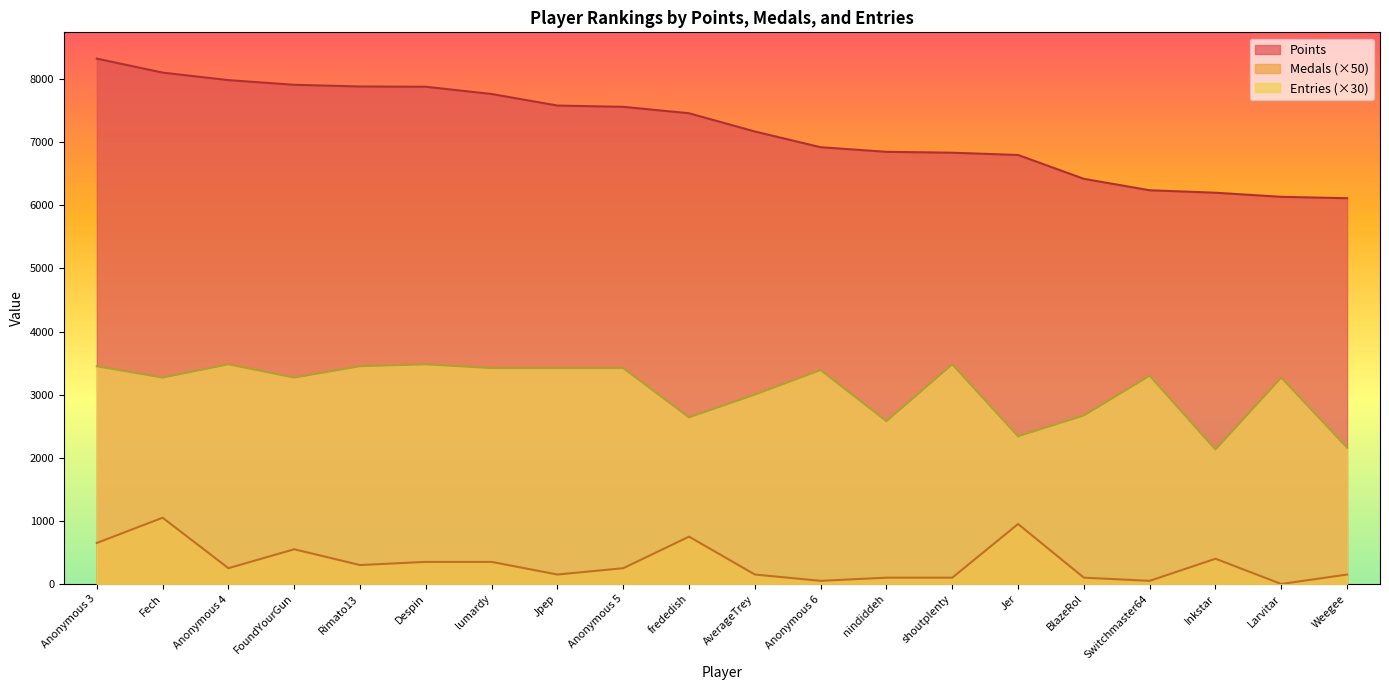

What value does the Medals series have at Jpep, to the nearest 50?

150